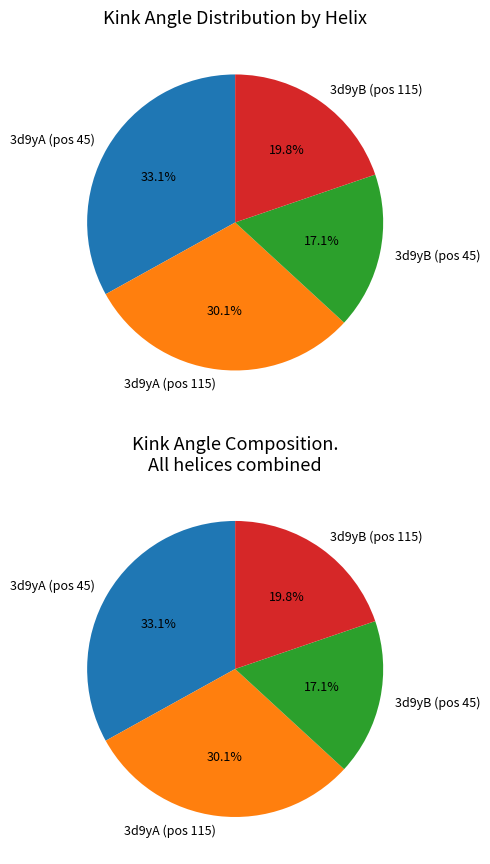

To the nearest percent, what percentage of the pie is 3d9yA_115?

30%